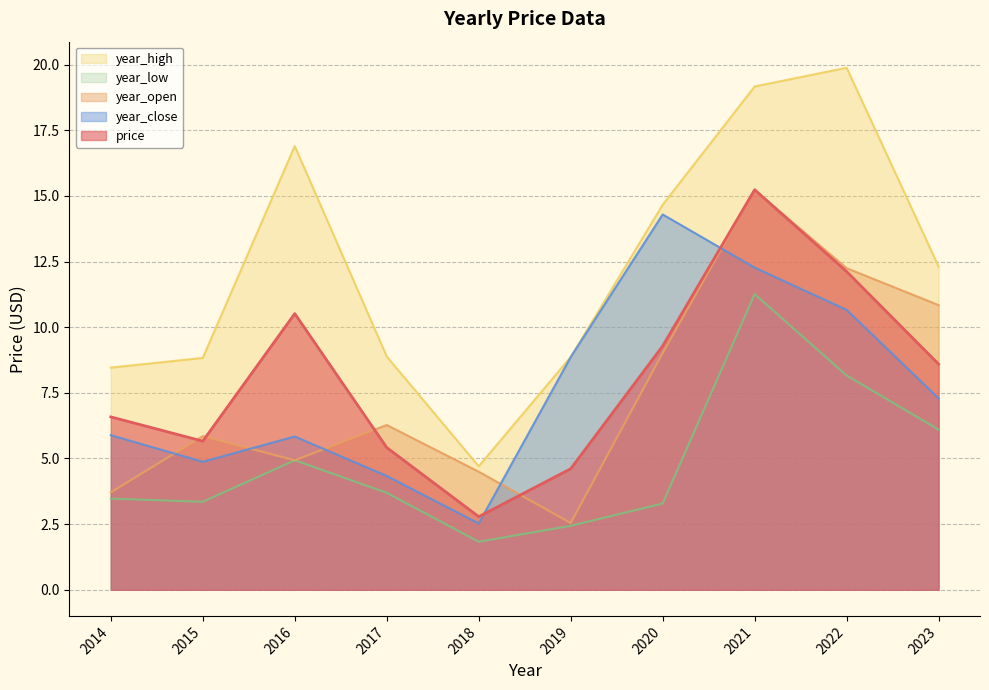

Where is the first local maximum for year_close?

2016